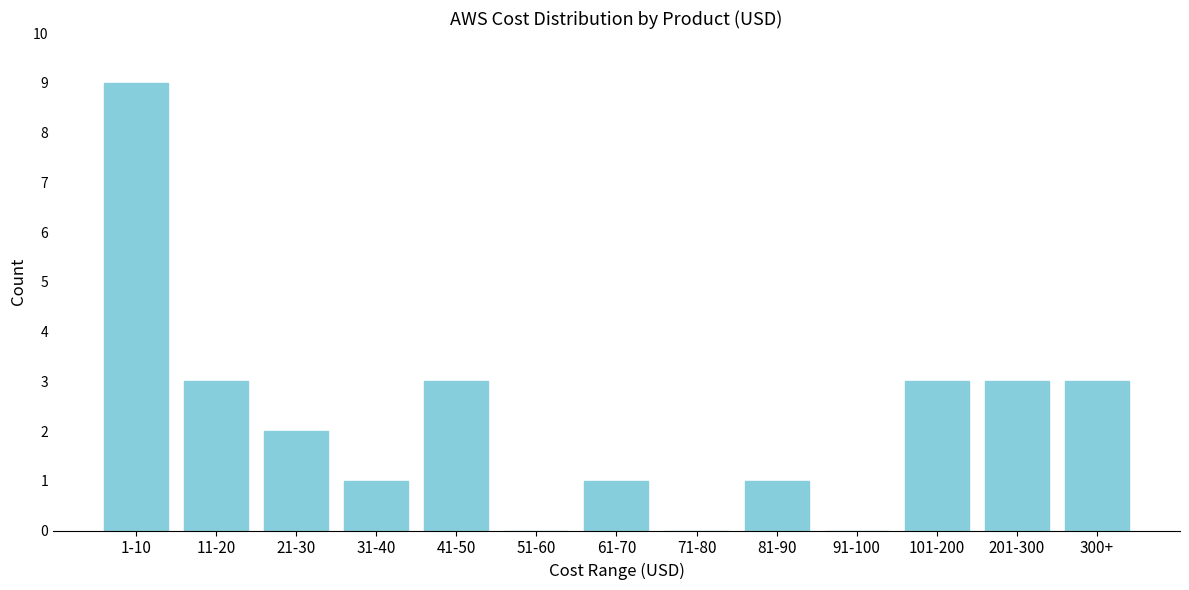

Reading right to left, what are all the values shown in this chart?

300+=3	201-300=3	101-200=3	91-100=0	81-90=1	71-80=0	61-70=1	51-60=0	41-50=3	31-40=1	21-30=2	11-20=3	1-10=9